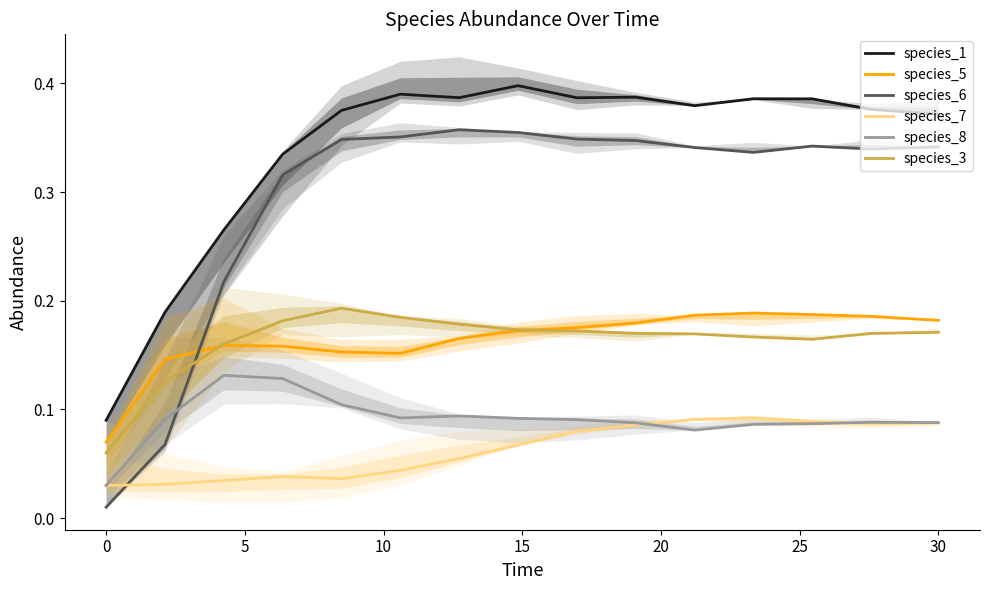

What is the maximum value shown in the chart?

0.4